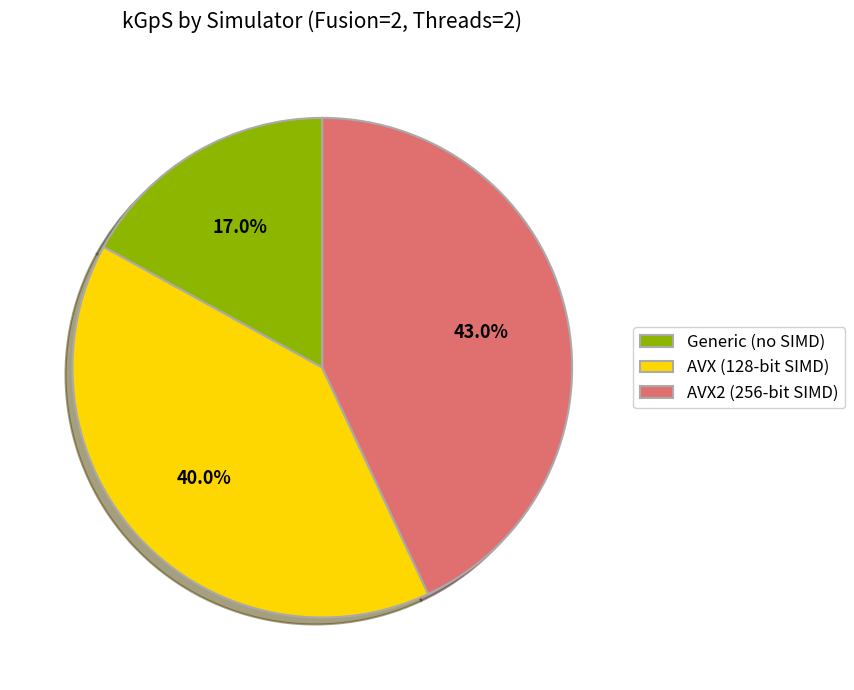

Approximately how many times larger is the value at AVX (128-bit SIMD) compared to AVX2 (256-bit SIMD)?

0.9